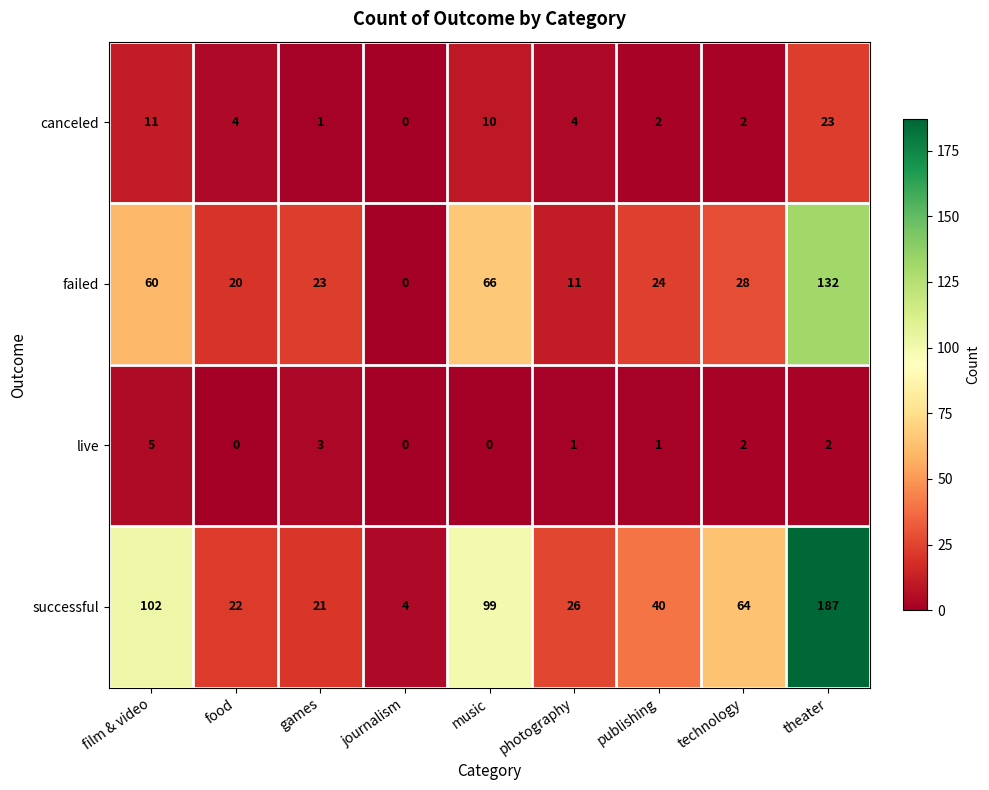

At which label is failed closest to 66?

music